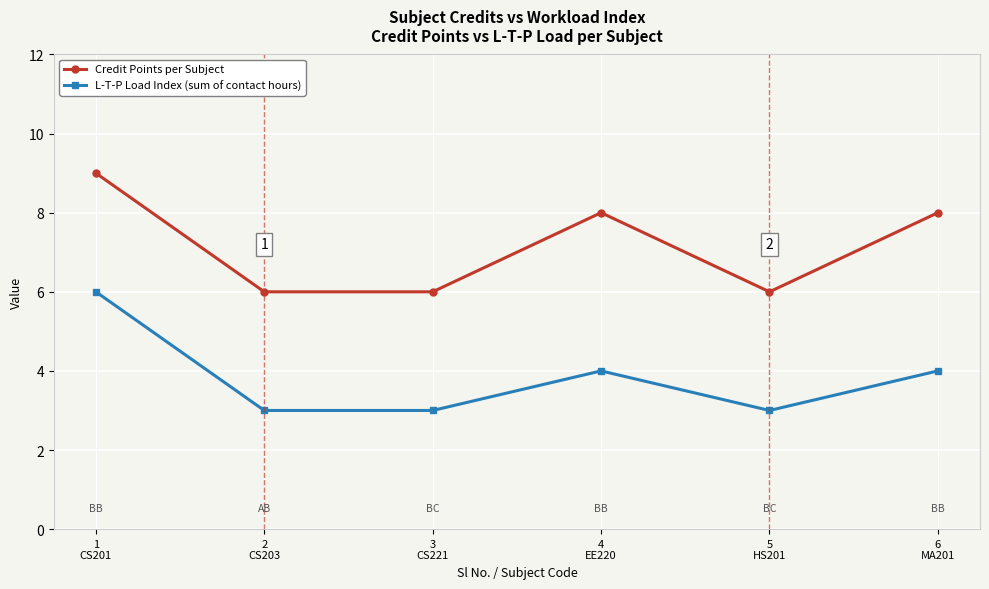

Rank the series by their maximum value, from lowest to highest.

L-T-P Load Index (sum of contact hours), Credit Points per Subject